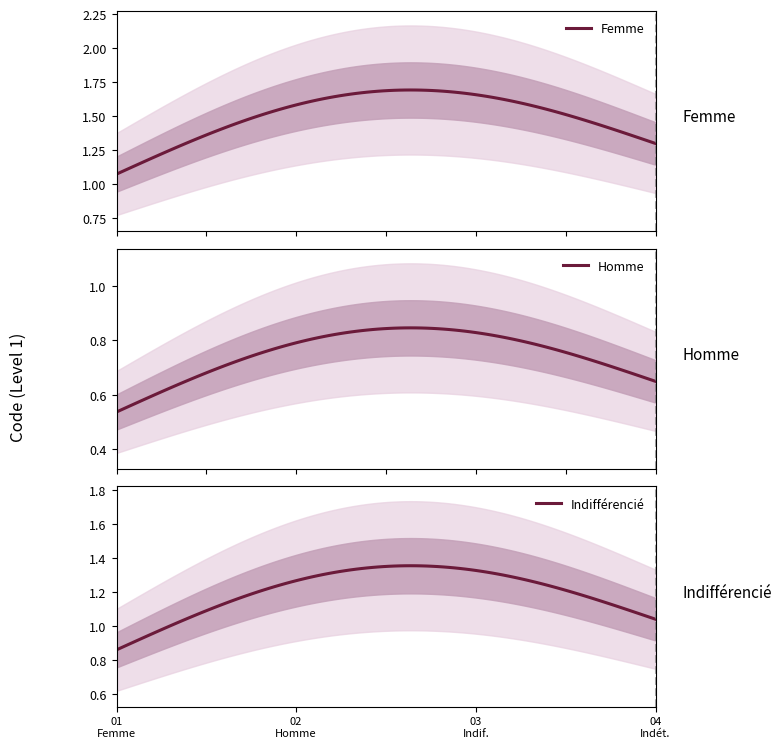

What is the minimum value for Femme?

1